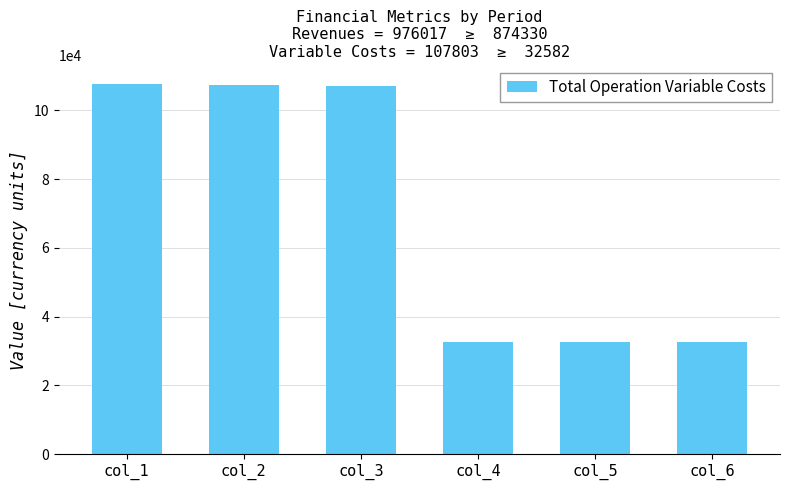

The chart shows a value of 18572.6 at col_6. True or false?

False